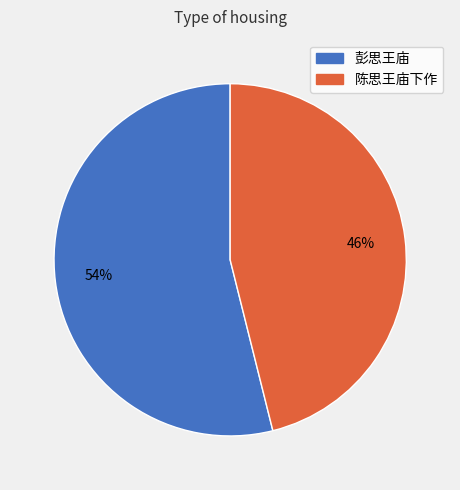

To the nearest percent, what is the combined percentage of 彭思王庙 and 陈思王庙下作?

100%